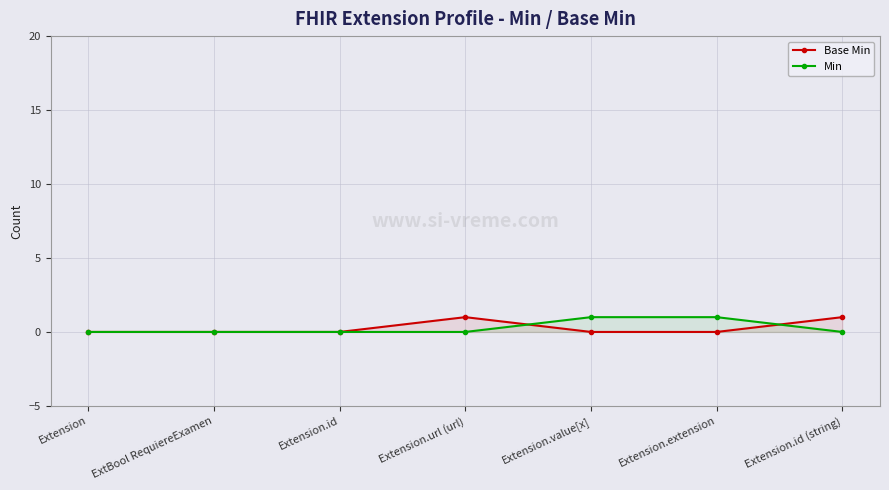

At Extension, list the series in order from largest to smallest.

Base Min, Min